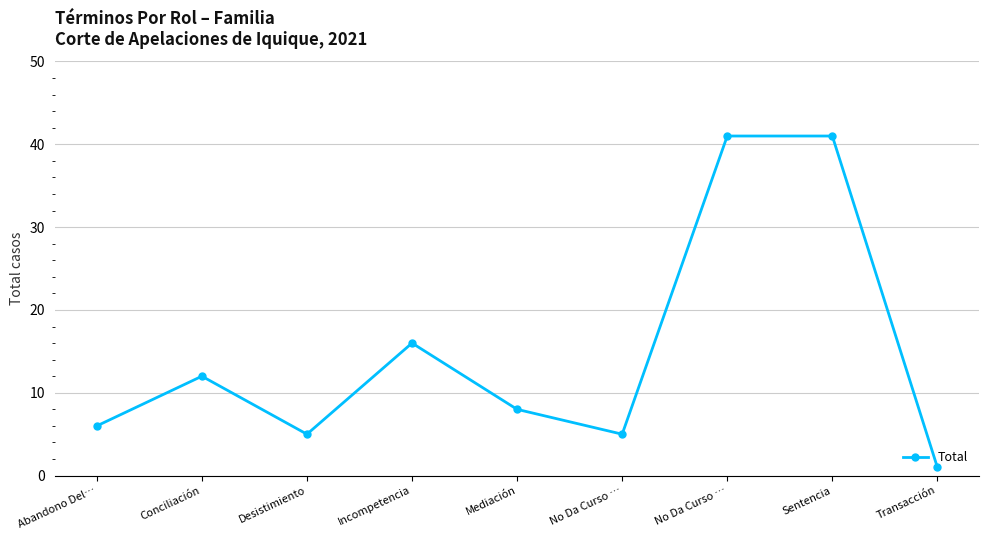

Count the number of data series in this chart.

1